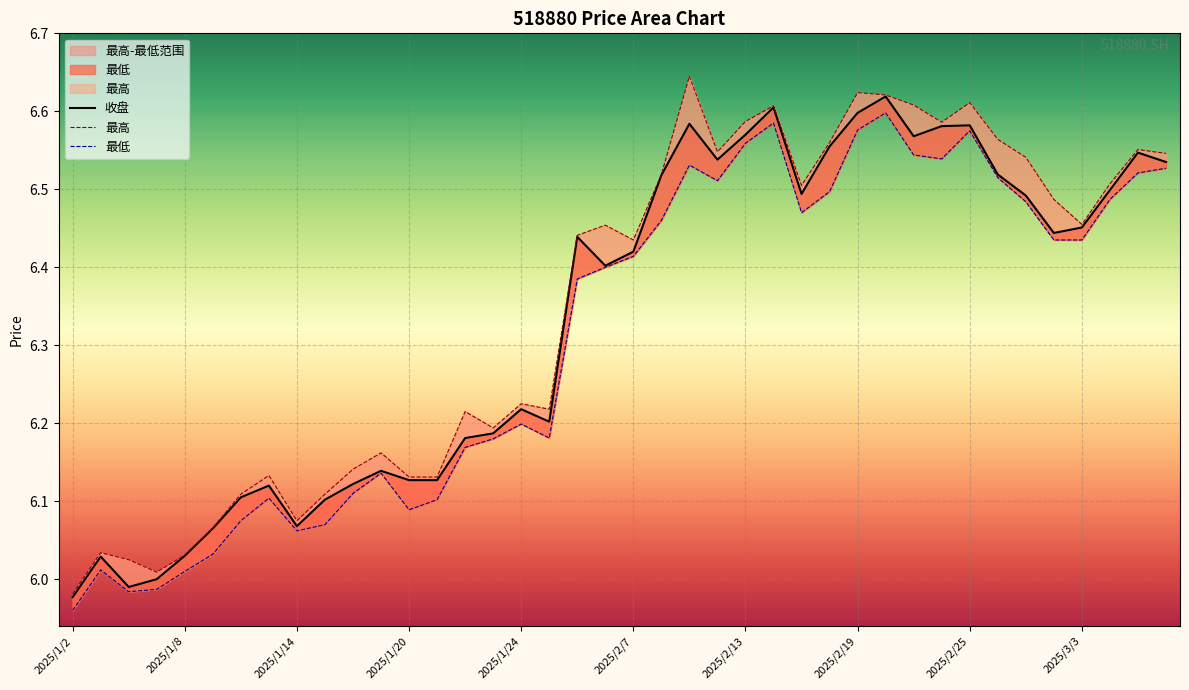

Rank the series by their average value, from lowest to highest.

最低, 收盘, 最高